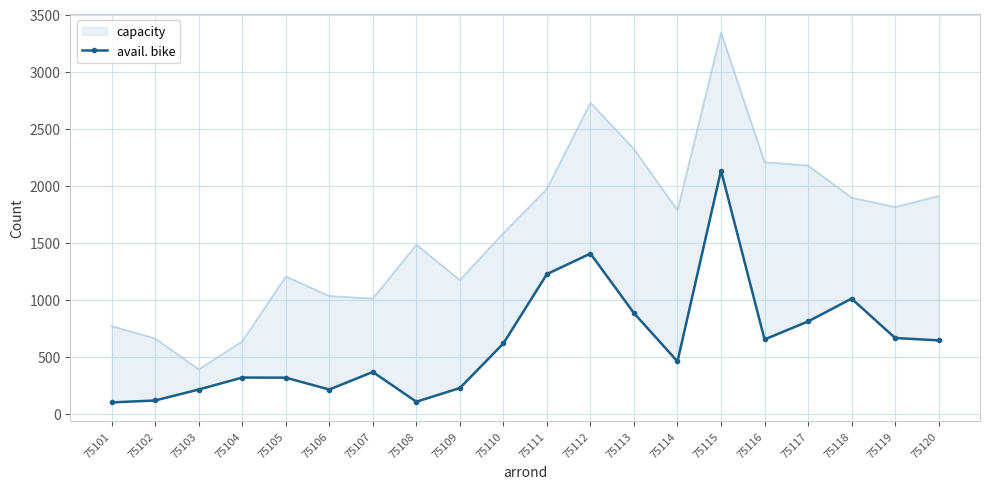

How many points are lower than both their immediate neighbors (excluding endpoints)?

4